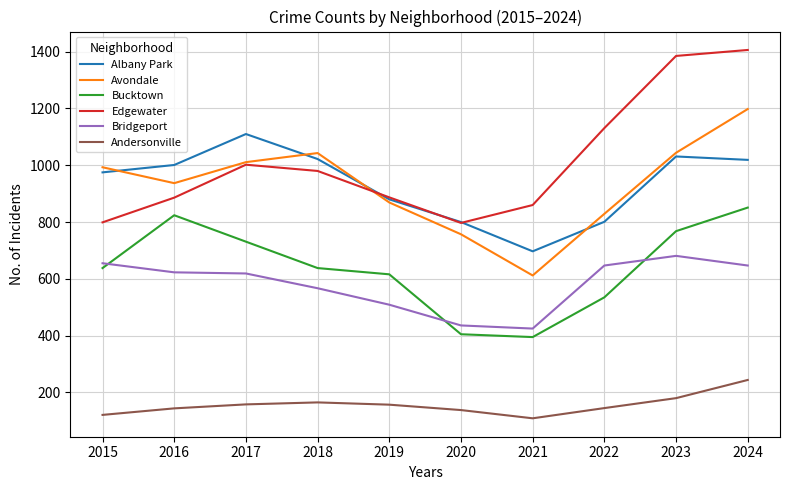

True or false: Bridgeport and Avondale intersect in this chart.

False